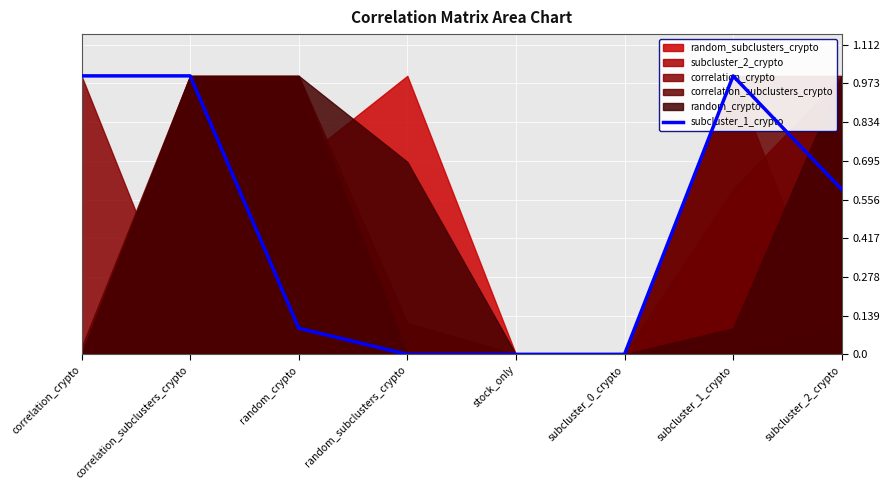

At which category does the data reach its first local peak?

subcluster_1_crypto